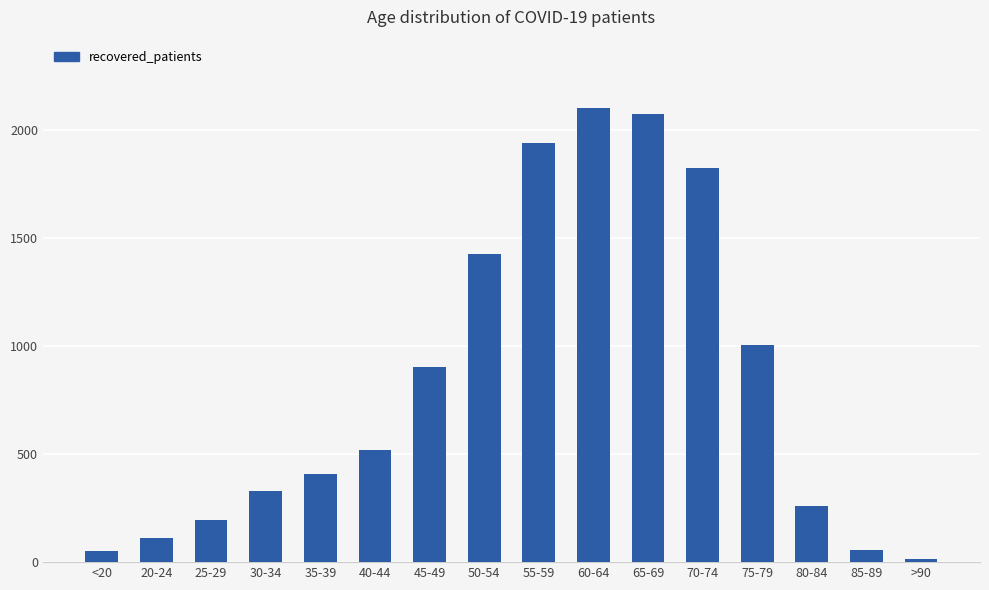

Which has a higher value, 80-84 or 30-34?

30-34